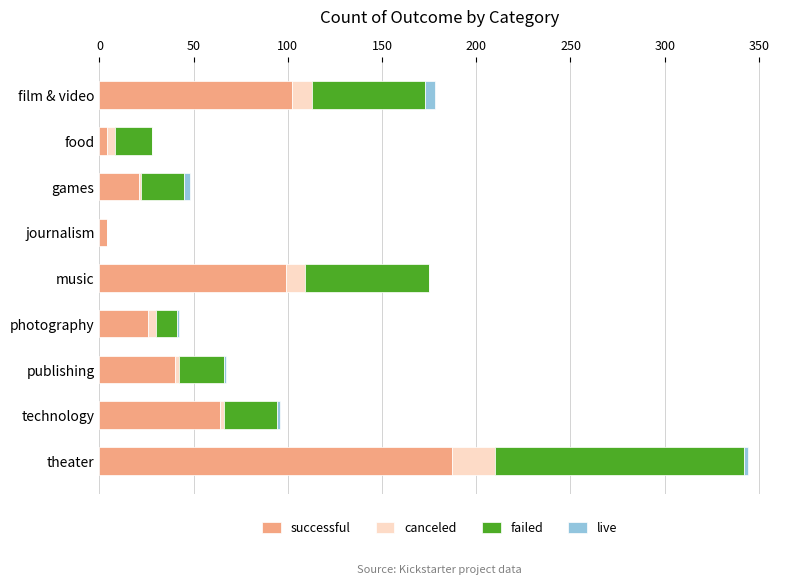

What is the total value across all series at music?

175